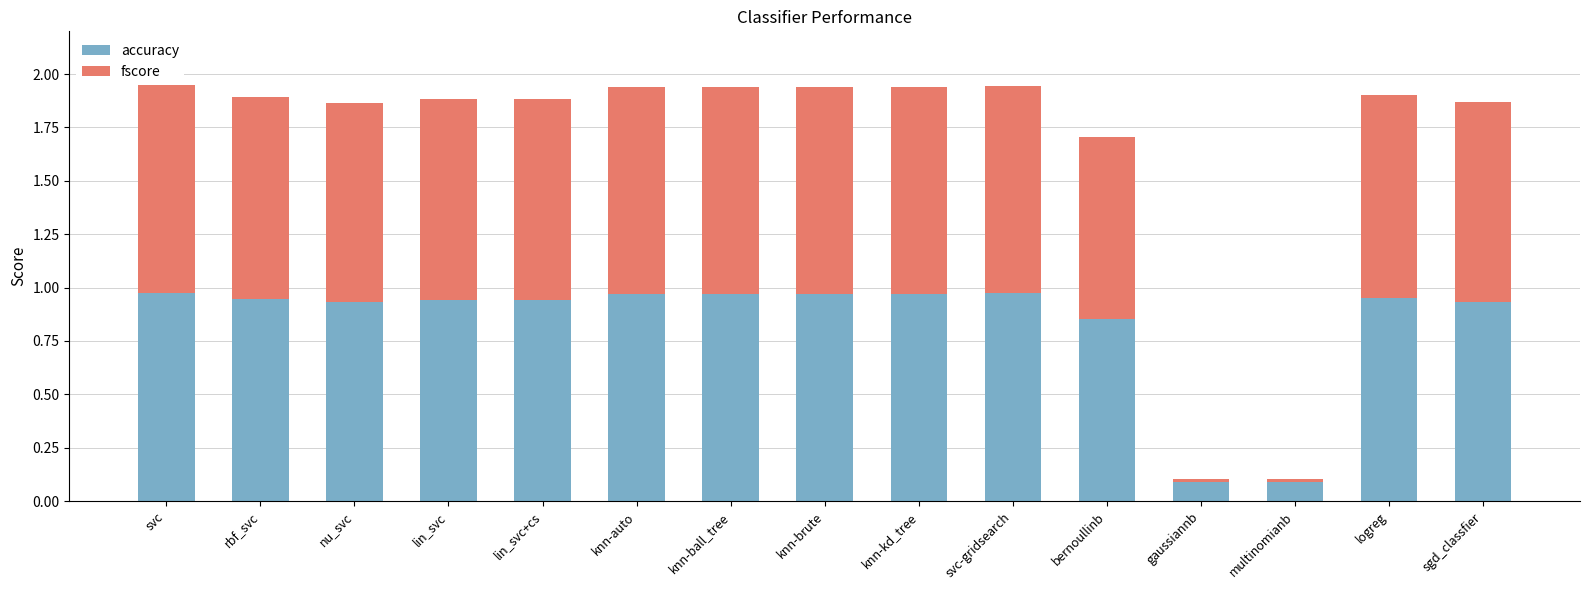

What is the sum of all accuracy values?

12.5